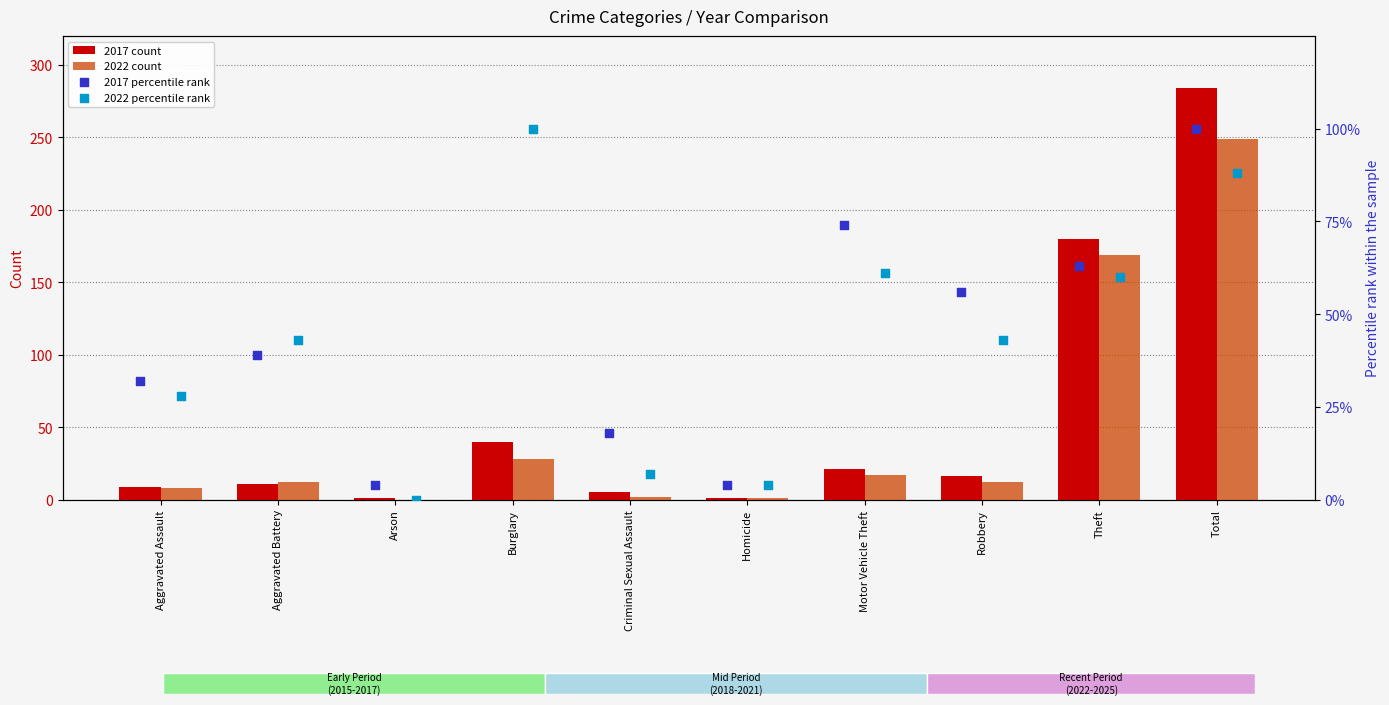

Where is 2022 count nearest to the value 124?

Theft